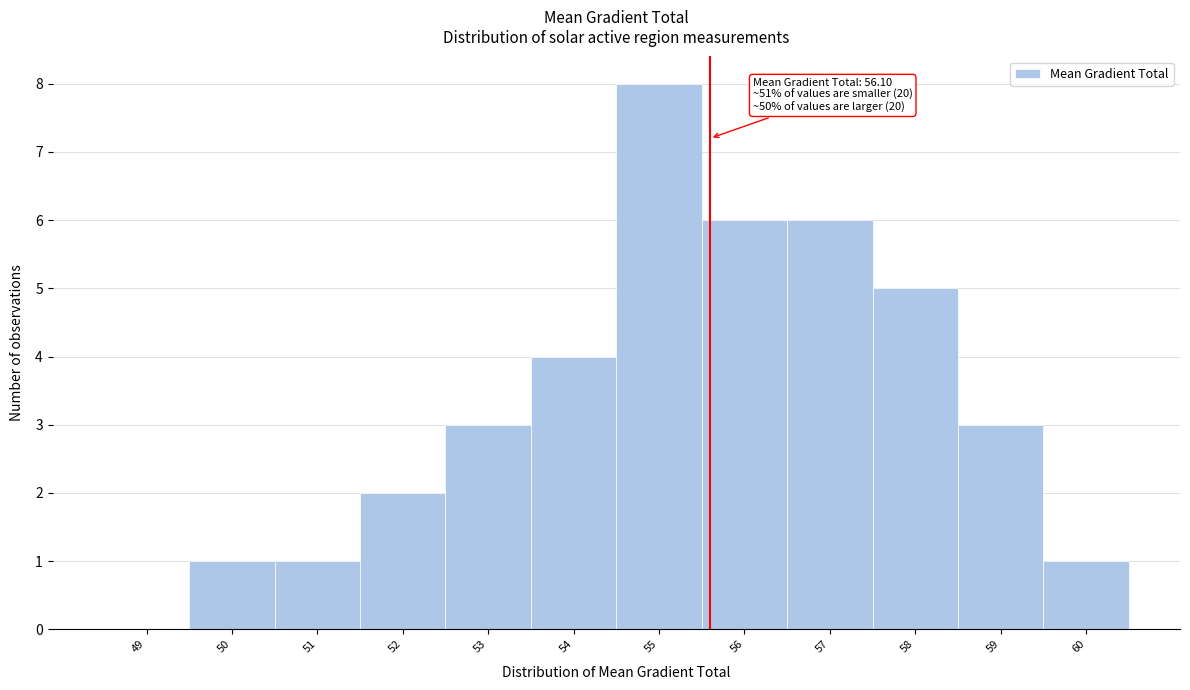

Reading left to right, list all the values displayed in this chart.

49=0	50=1	51=1	52=2	53=3	54=4	55=8	56=6	57=6	58=5	59=3	60=1